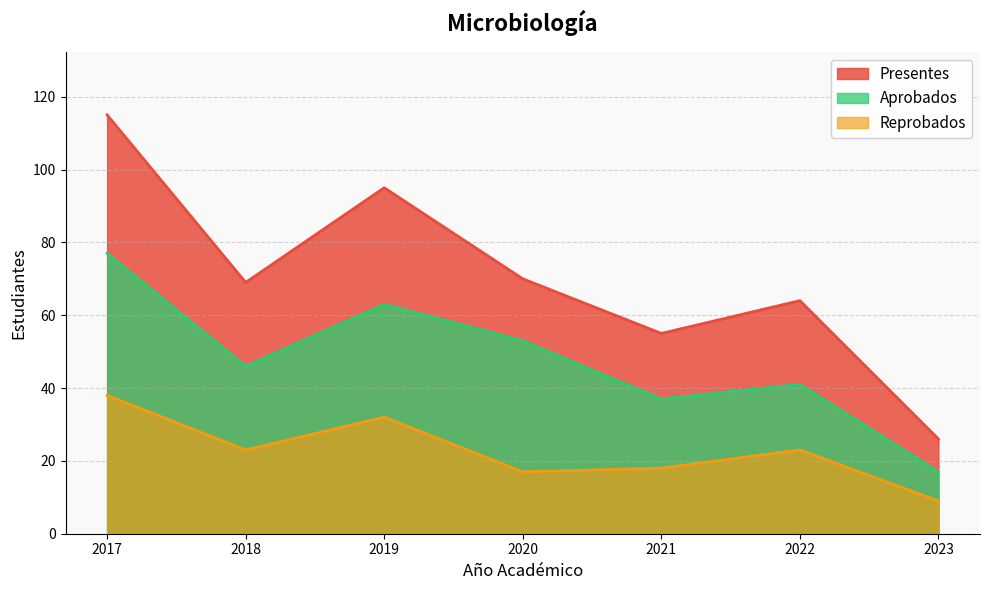

What is the highest value of the Presentes series?

115